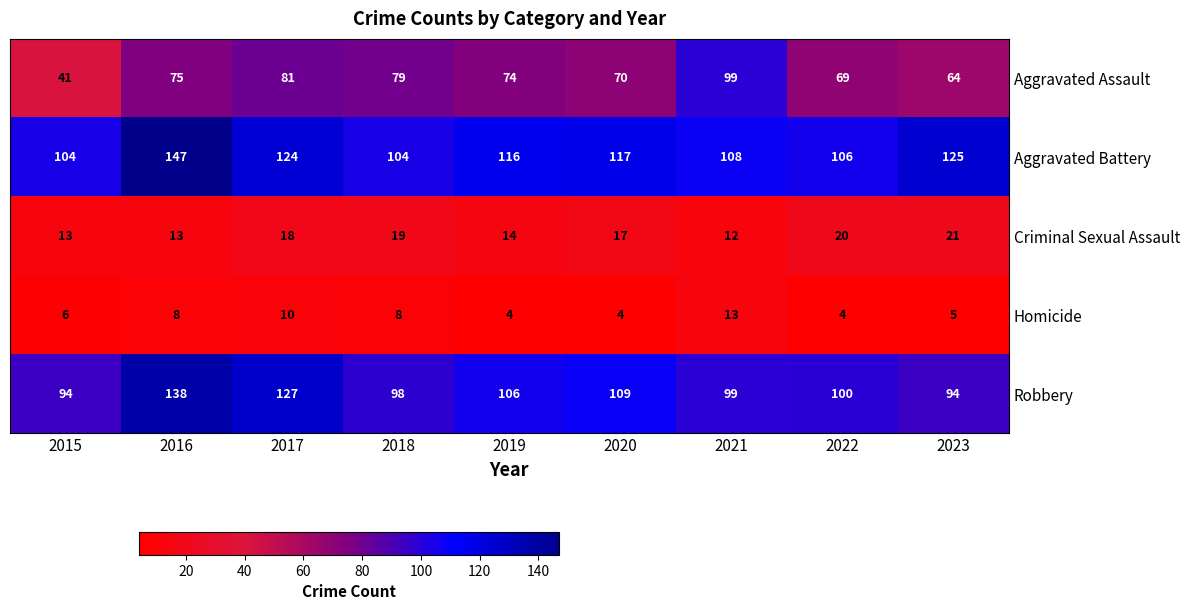

Read the Aggravated Battery value at 2016, to the nearest 10.

150